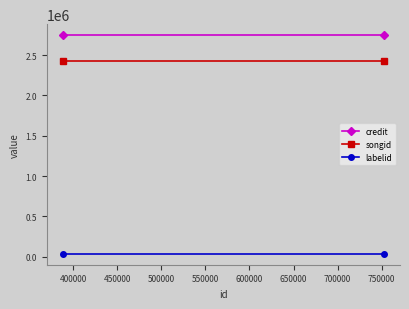

Which series has the largest total across all categories?

credit